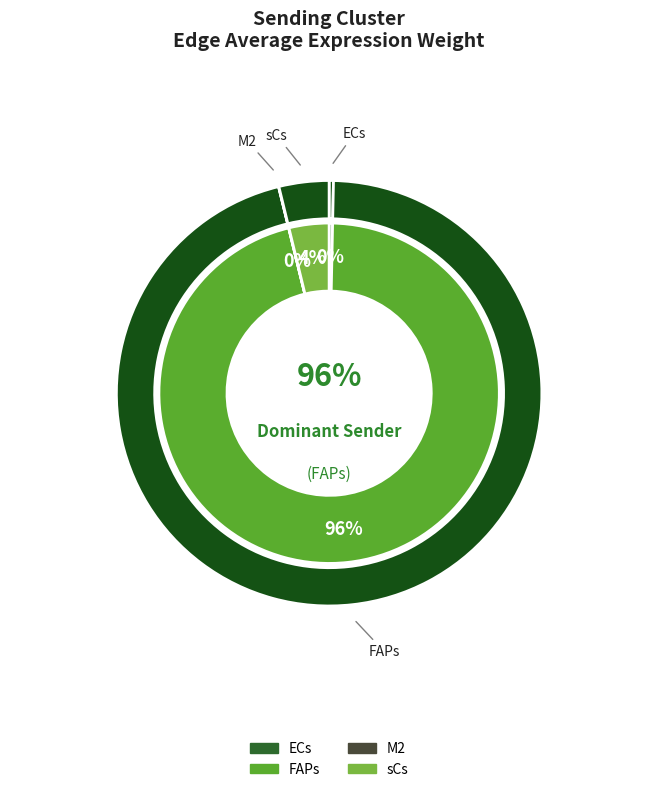

Is it true that sCs is 4% of the pie?

True